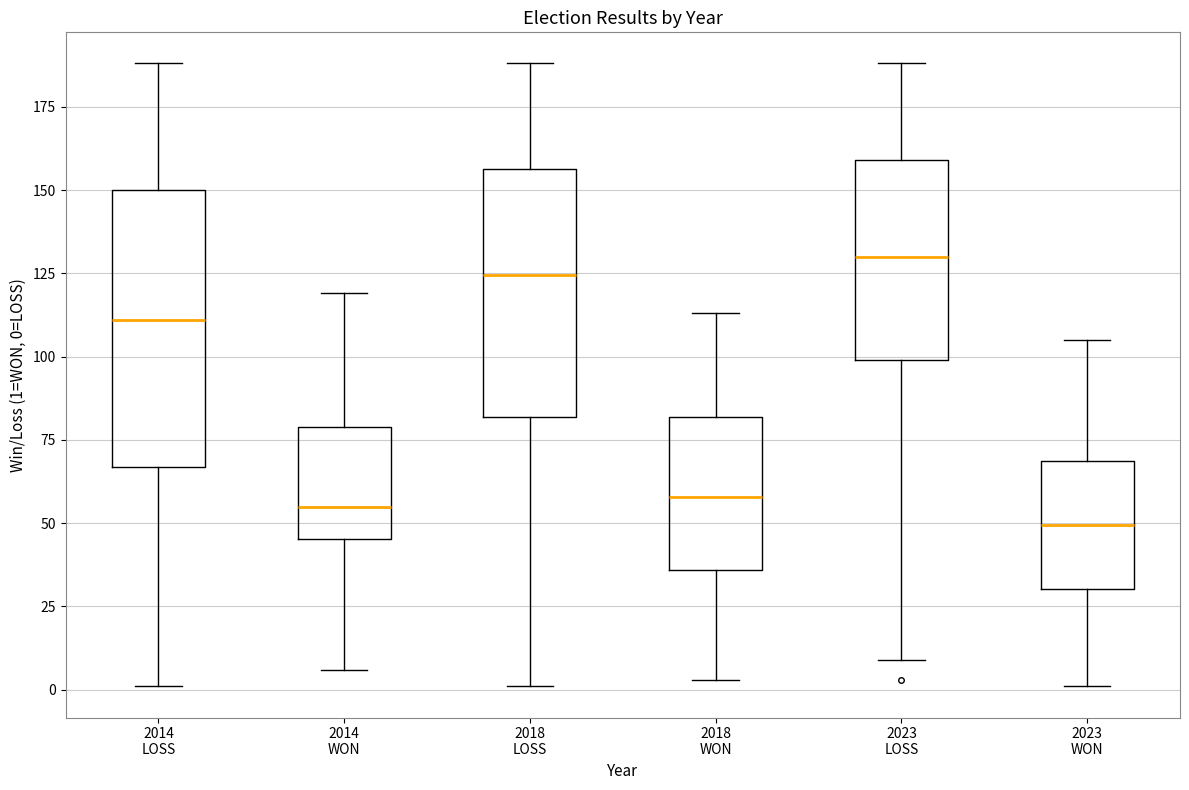

Reading left to right, transcribe this box plot: for each box, give where its median line is, the range the box spans, and where its two whiskers end, as read against the y-axis. The values are not printed on the chart, so give them approximately, as read against the axis.

2014 LOSS: median 110, box 65 to 150, whiskers 0 to 190
2014 WON: median 55, box 45 to 80, whiskers 5 to 120
2018 LOSS: median 125, box 80 to 155, whiskers 0 to 190
2018 WON: median 60, box 35 to 80, whiskers 5 to 115
2023 LOSS: median 130, box 100 to 160, whiskers 10 to 190
2023 WON: median 50, box 30 to 70, whiskers 0 to 105